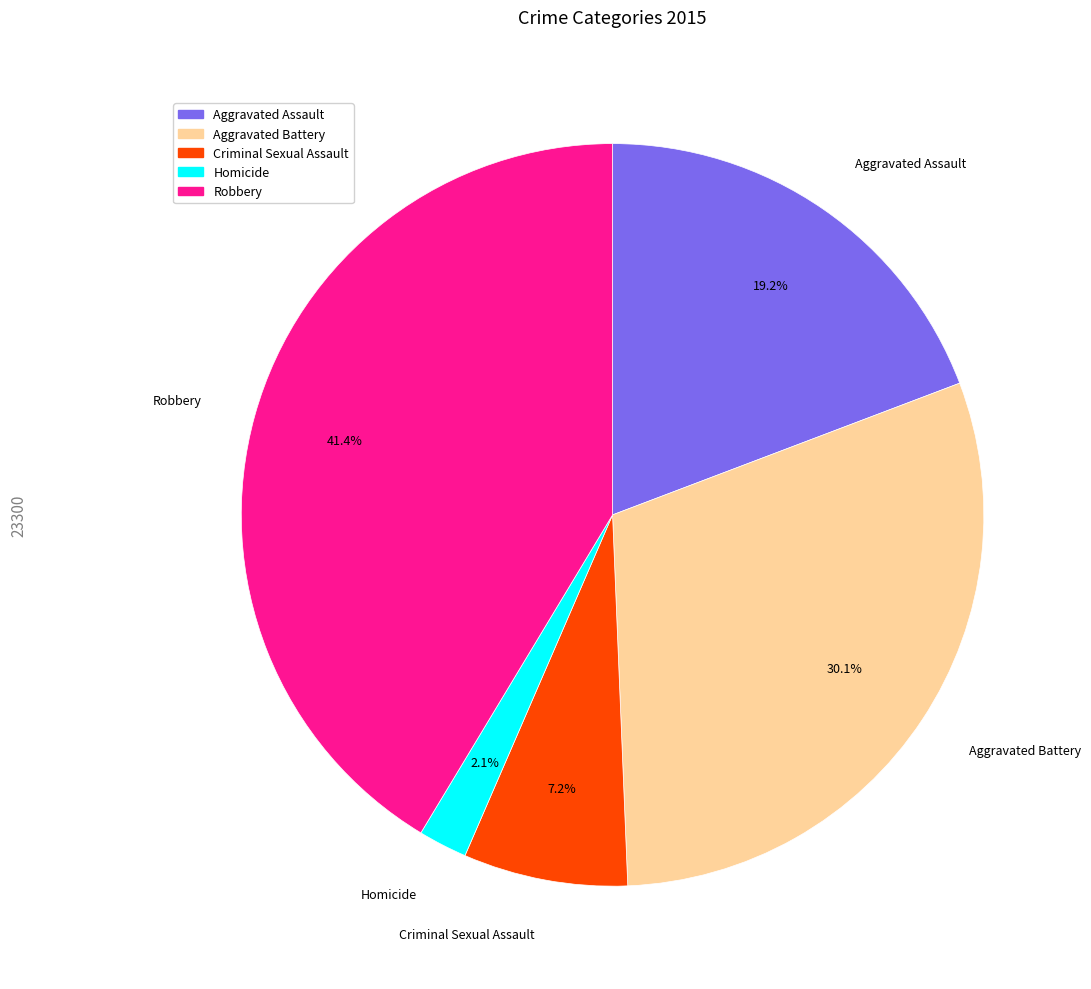

Approximately how many times larger is the value at Aggravated Assault compared to Criminal Sexual Assault?

2.7